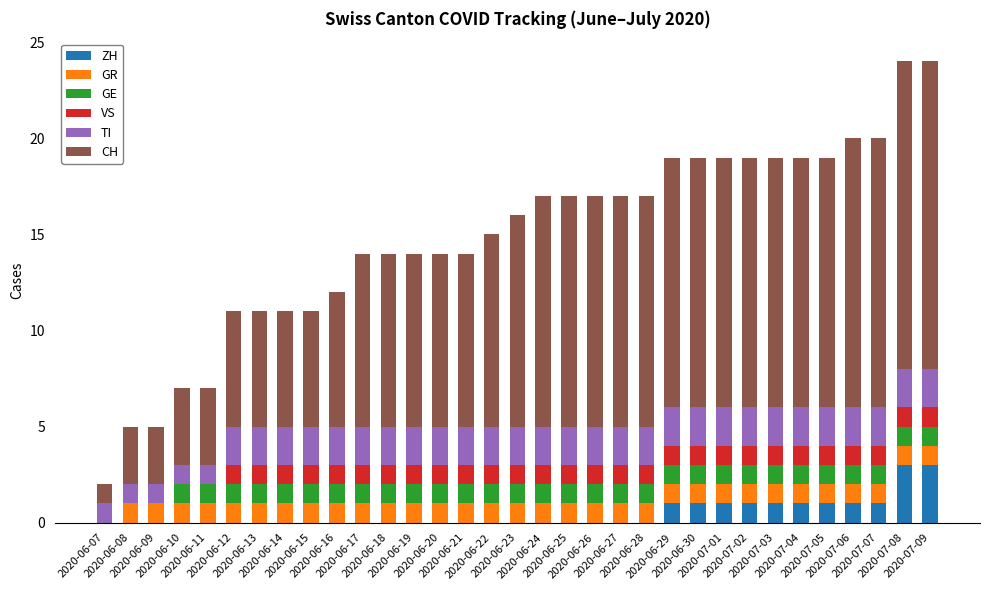

Count the number of categories in the chart.

33